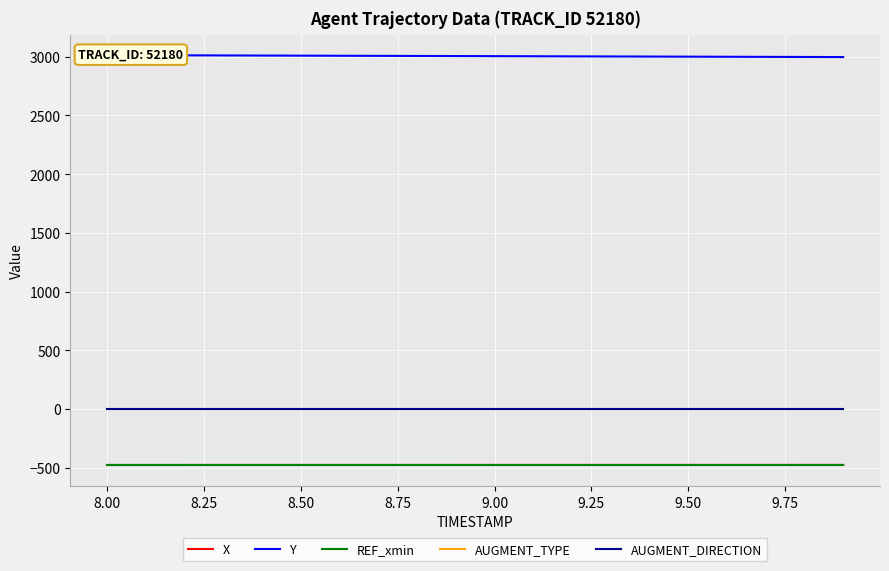

True or false: X and AUGMENT_TYPE intersect in this chart.

False